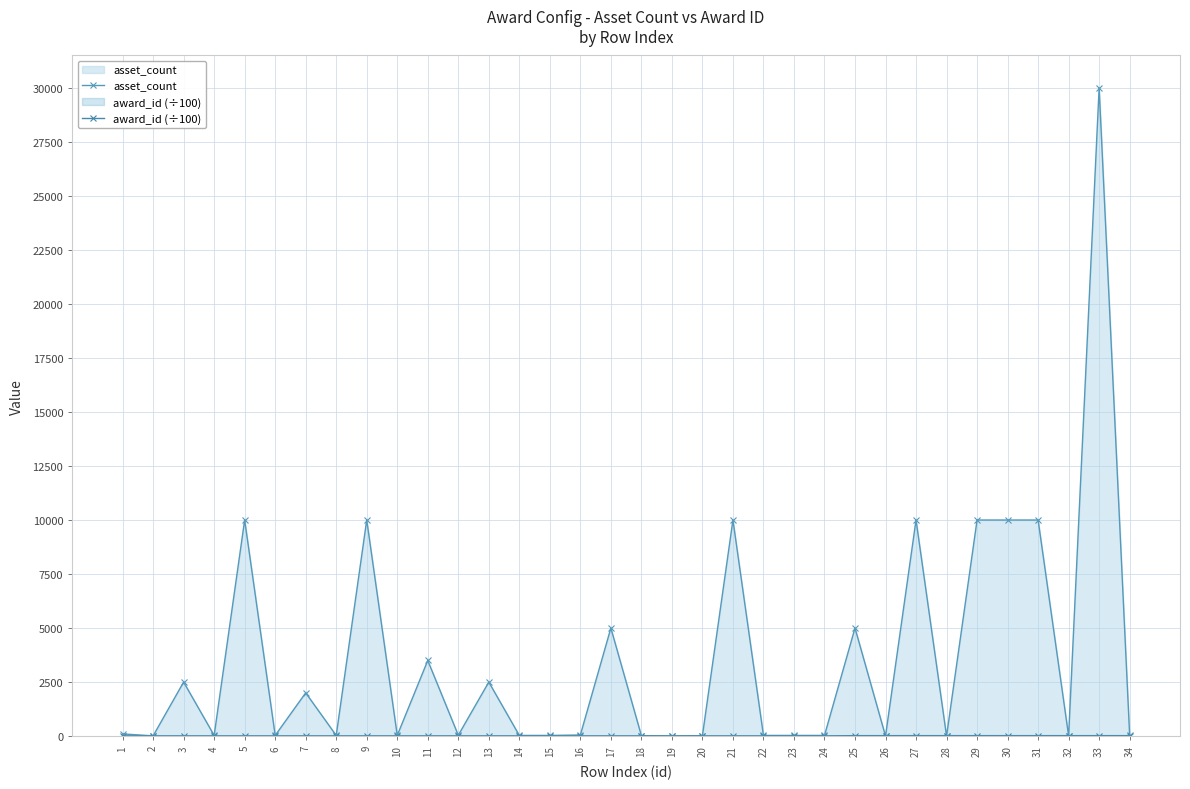

What is the difference between the award_id (÷100) values at 16 and 33?

10.0